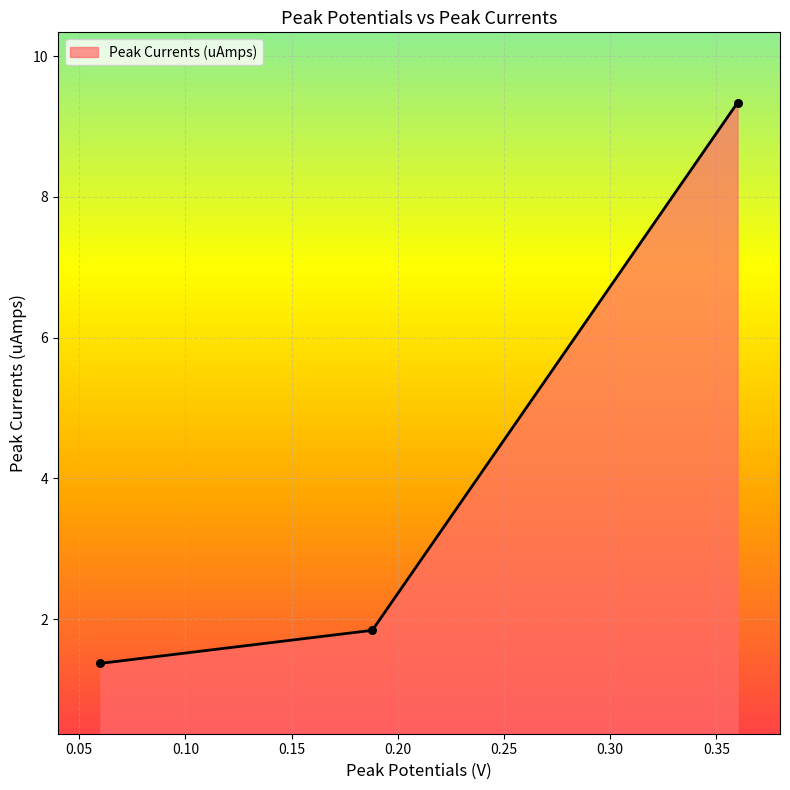

Which has a higher value, 0.188 or 0.36?

0.36